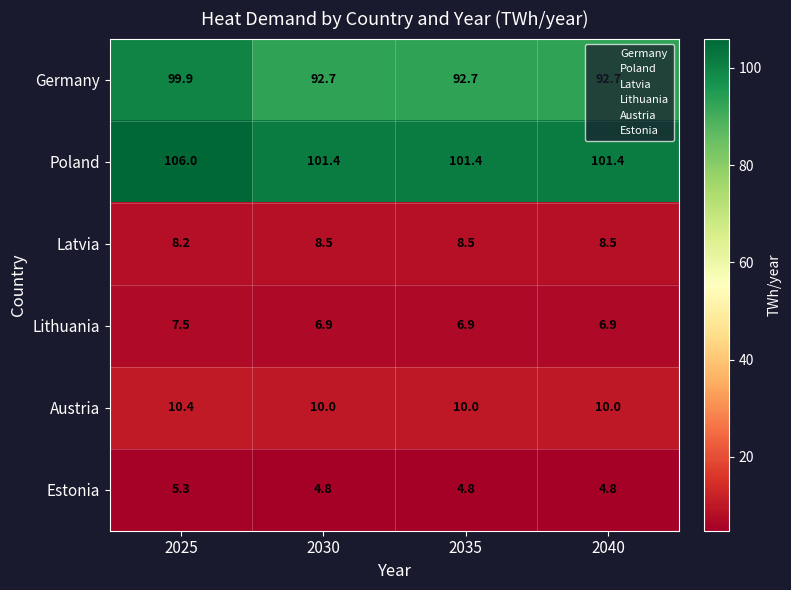

What is the sum of the Estonia values at 2030 and 2025?

10.1